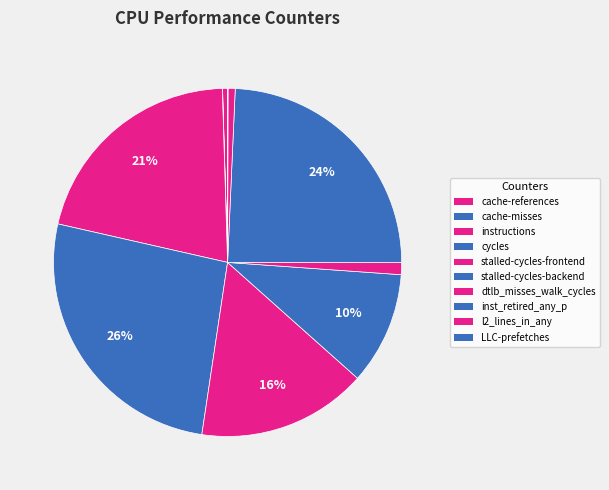

Rank the categories by value from lowest to highest.

cache-misses, LLC-prefetches, cache-references, l2_lines_in_any, dtlb_misses_walk_cycles, stalled-cycles-backend, stalled-cycles-frontend, instructions, inst_retired_any_p, cycles